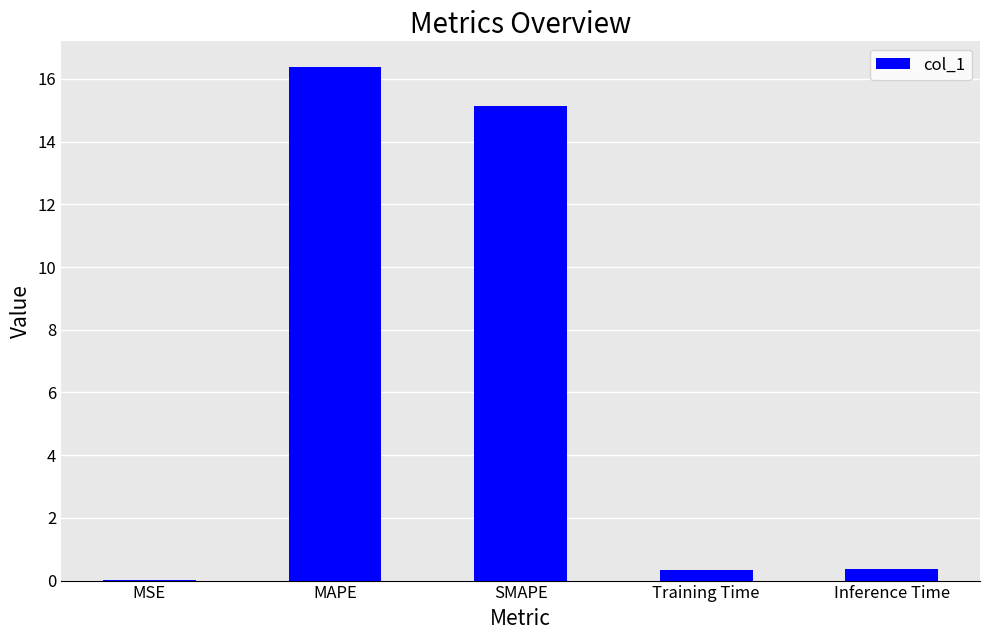

How many data points does each series have?

5